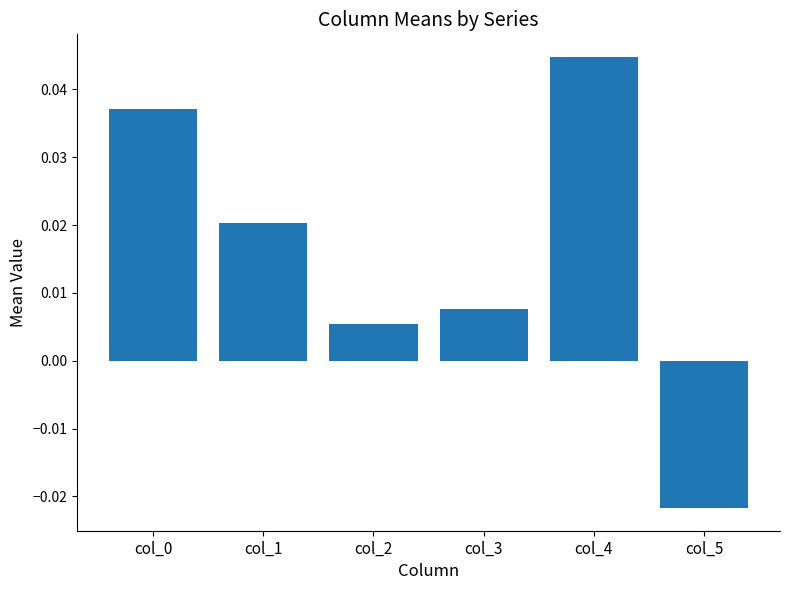

Where is the data nearest to the value 0?

col_2